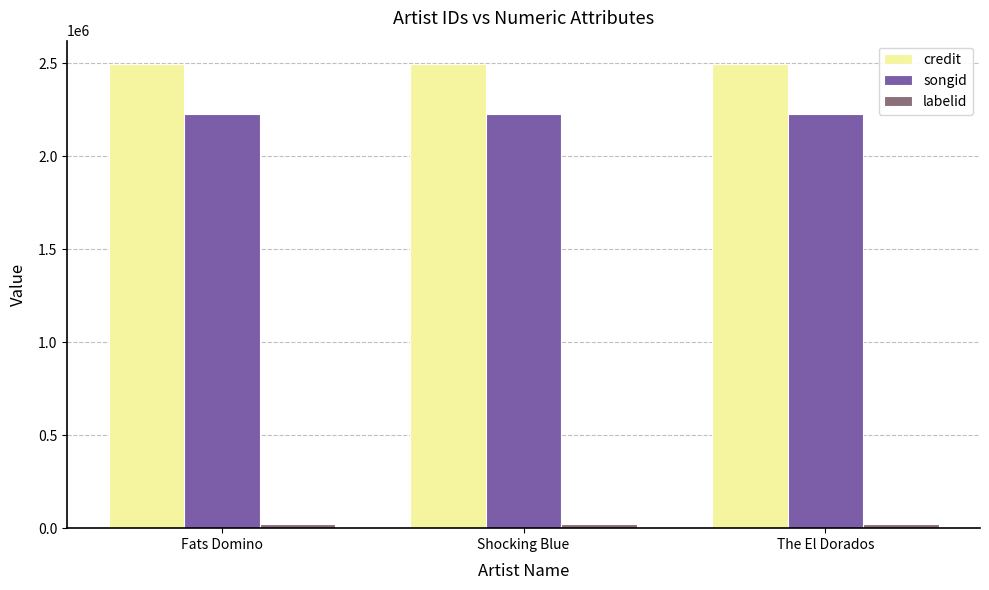

Is the value of songid at The El Dorados greater than the value of credit at The El Dorados?

No